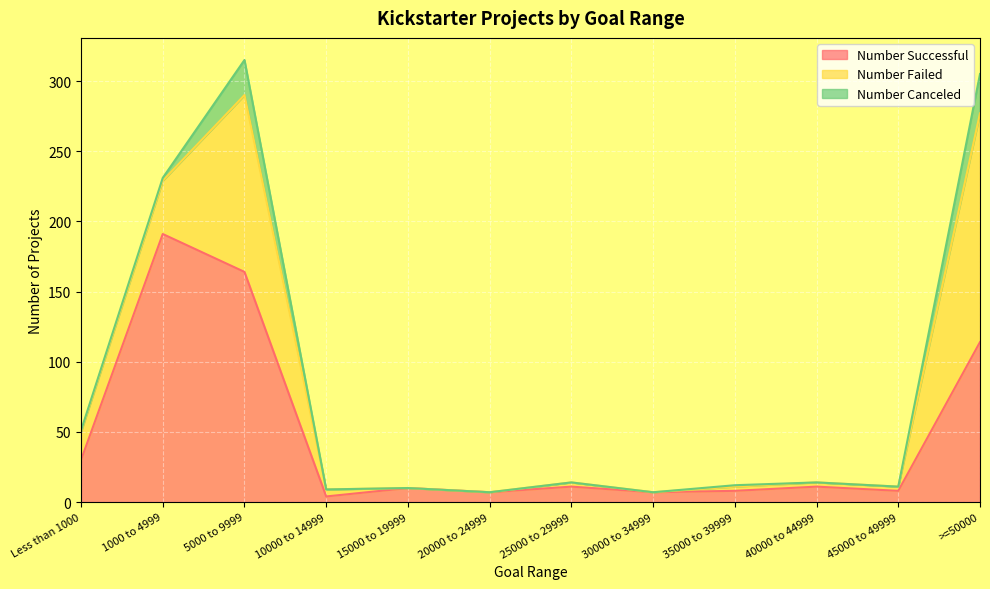

What position from the left is 35000 to 39999?

9